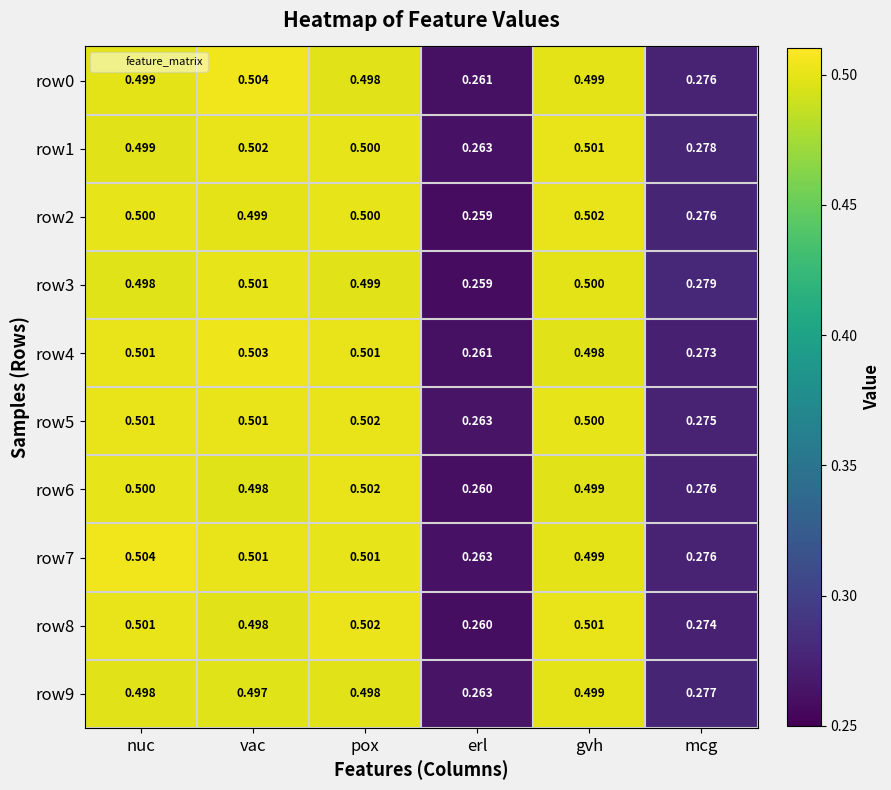

Is the value of row4 at gvh greater than the value of row8 at nuc?

No